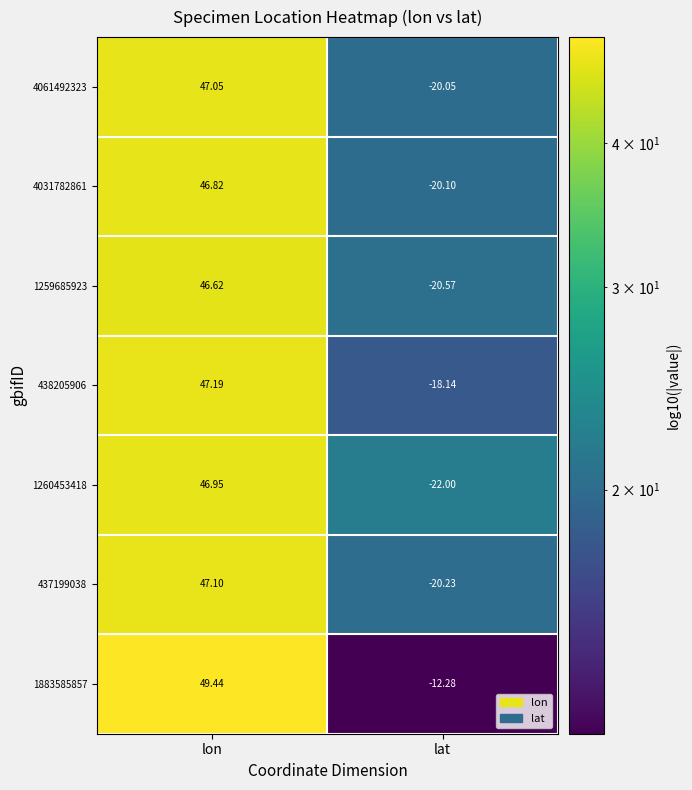

Rank the categories by 1883585857 value from lowest to highest.

lat, lon